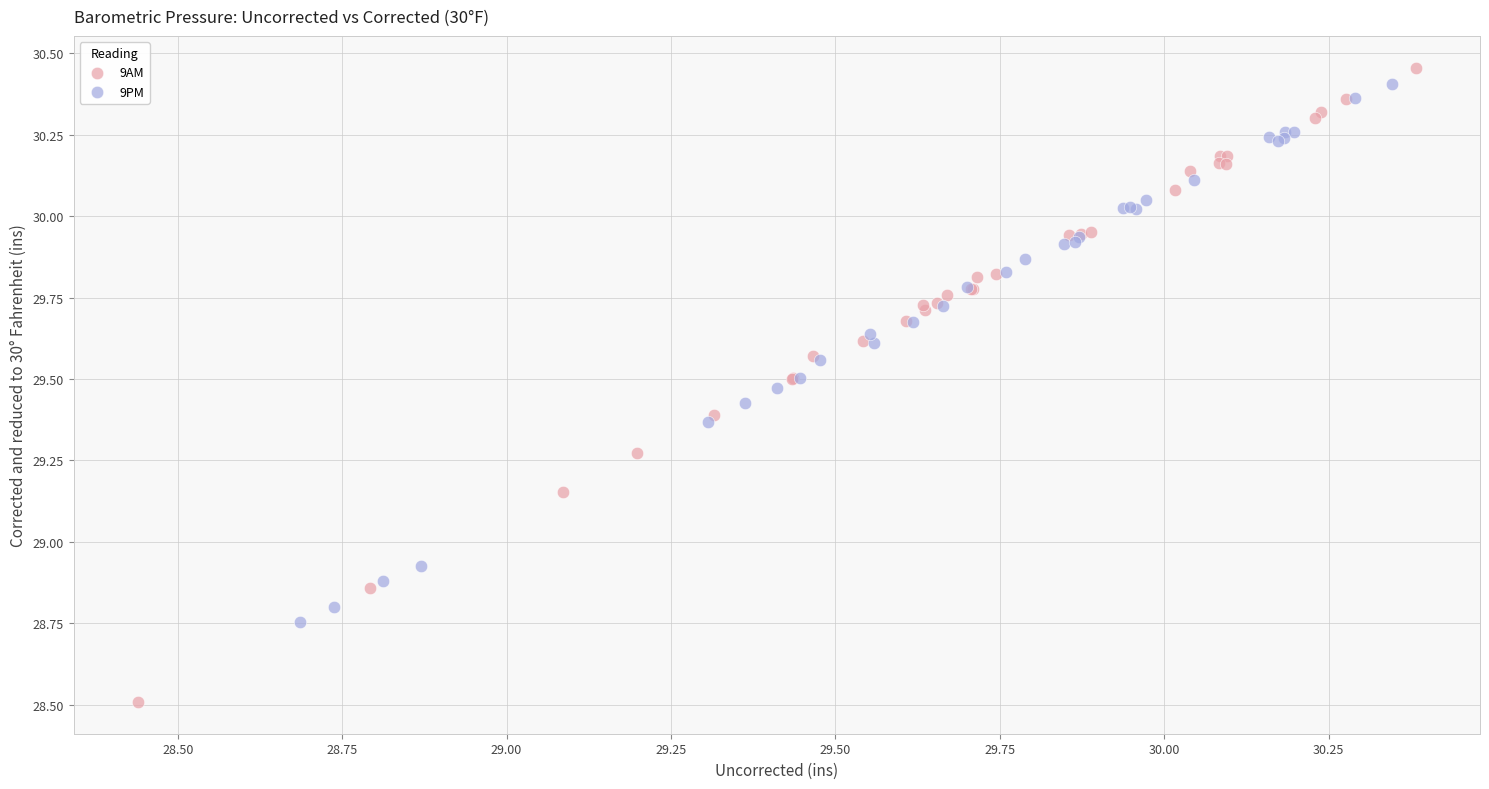

Which series has the widest spread of Y values?

9AM